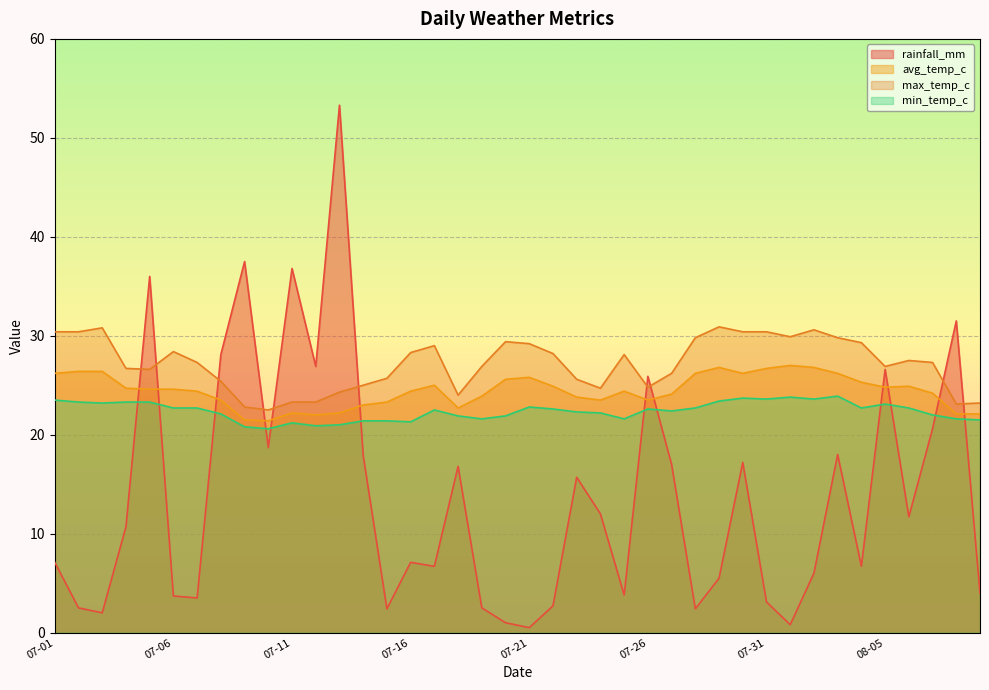

What is the label of the 15th point from the left?

2022-07-15